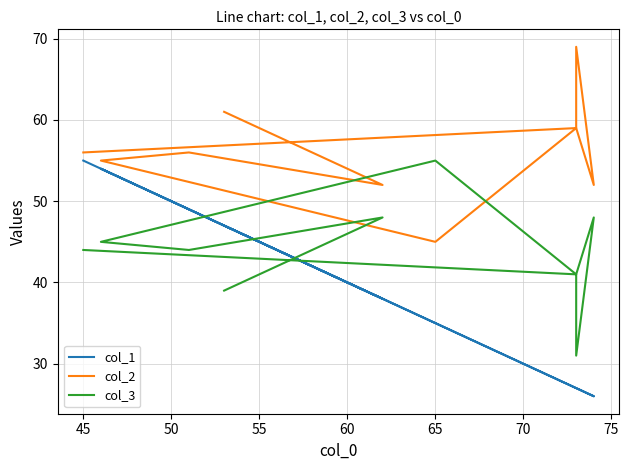

How many distinct data groups are displayed?

3